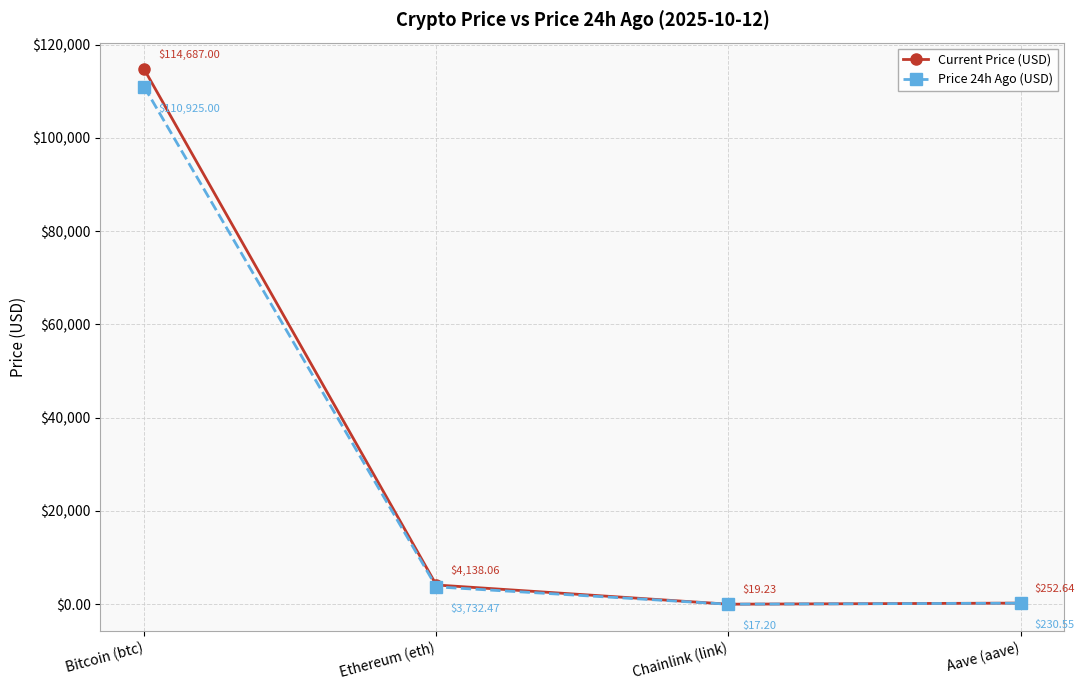

What is the minimum value for Current Price (USD)?

19.2